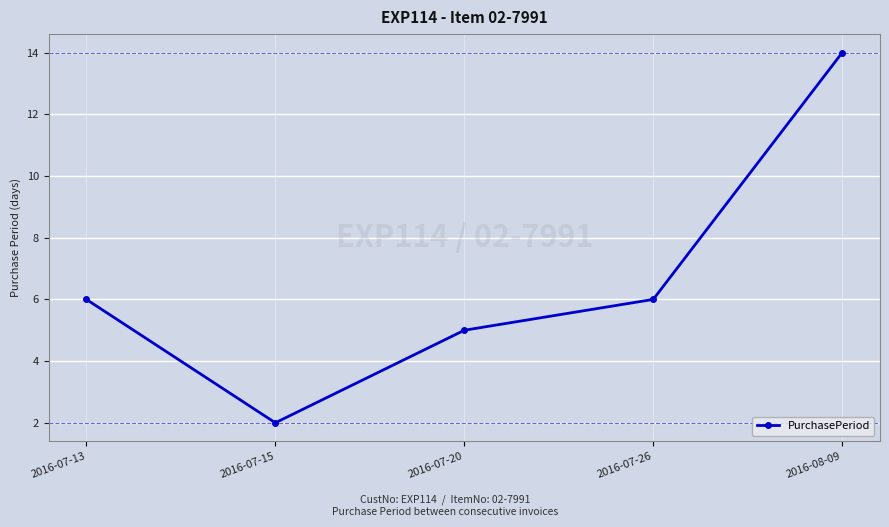

Reading right to left, list all the values displayed in this chart.

2016-08-09=14	2016-07-26=6	2016-07-20=5	2016-07-15=2	2016-07-13=6